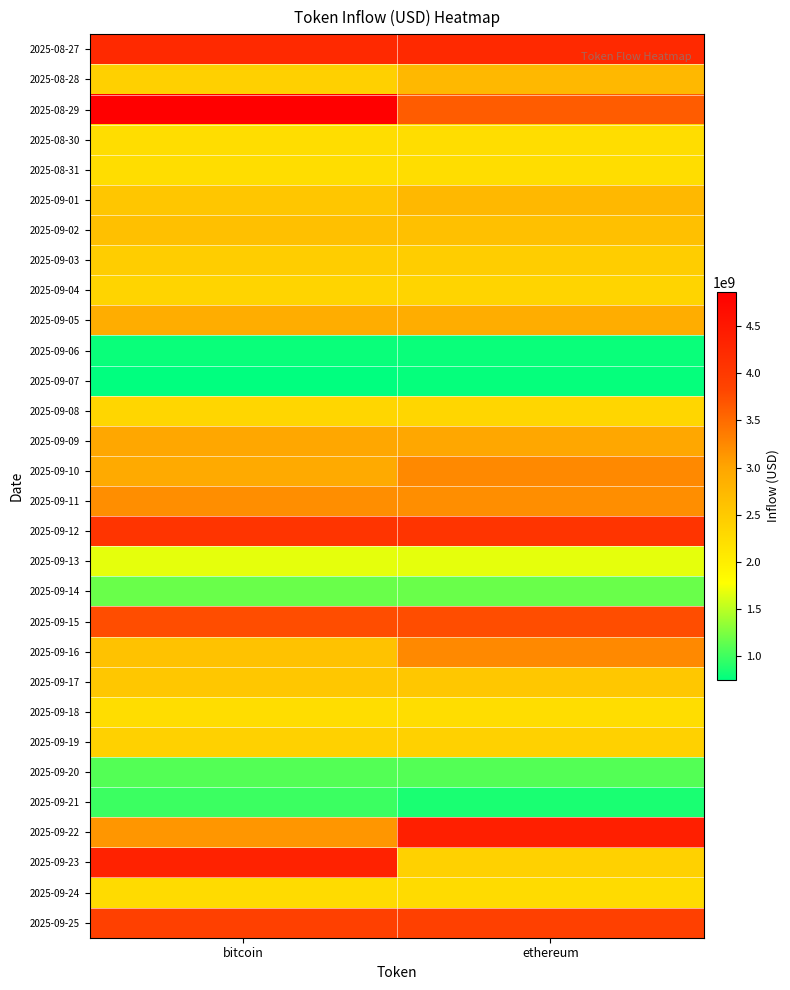

How many categories are shown in the chart?

2